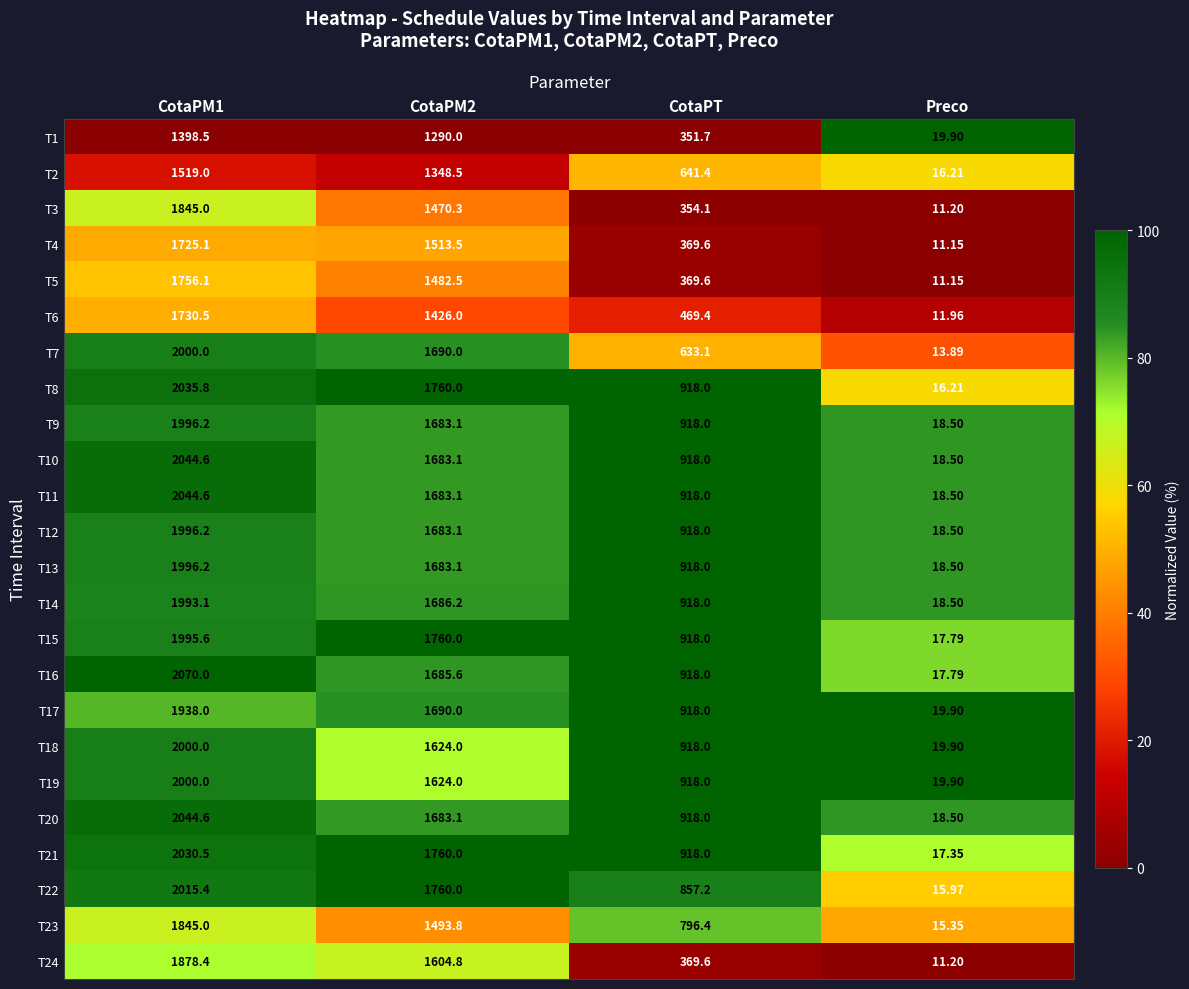

What is the total value across all series at CotaPT?

18064.1